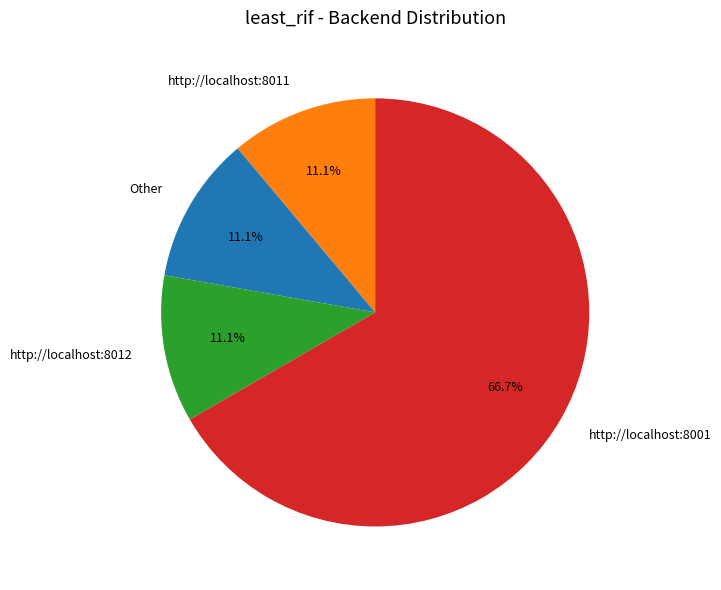

Between http://localhost:8001 and Other, which is larger?

http://localhost:8001